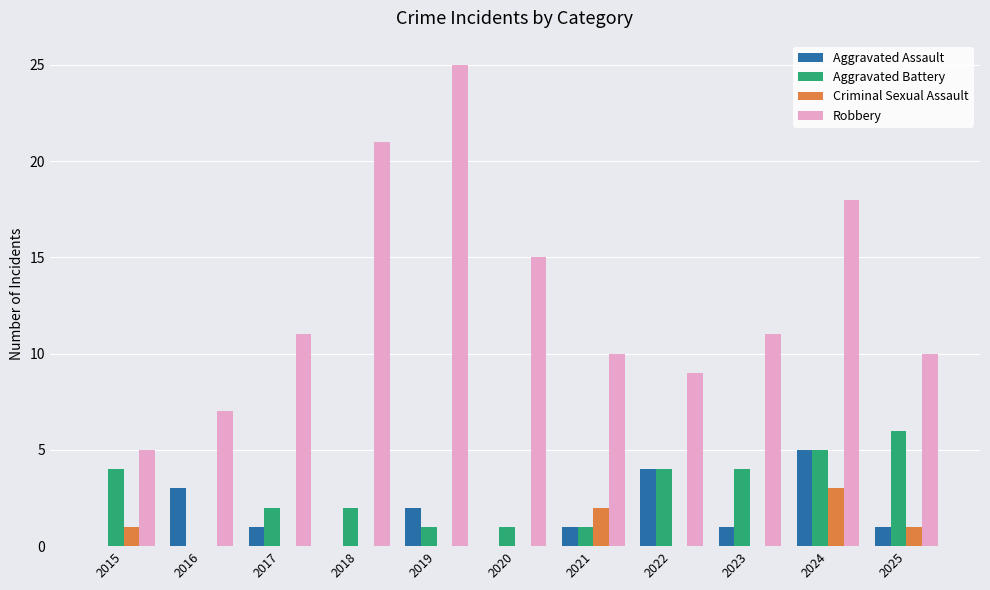

What are all the series names shown in the legend?

Aggravated Assault, Aggravated Battery, Criminal Sexual Assault, Robbery